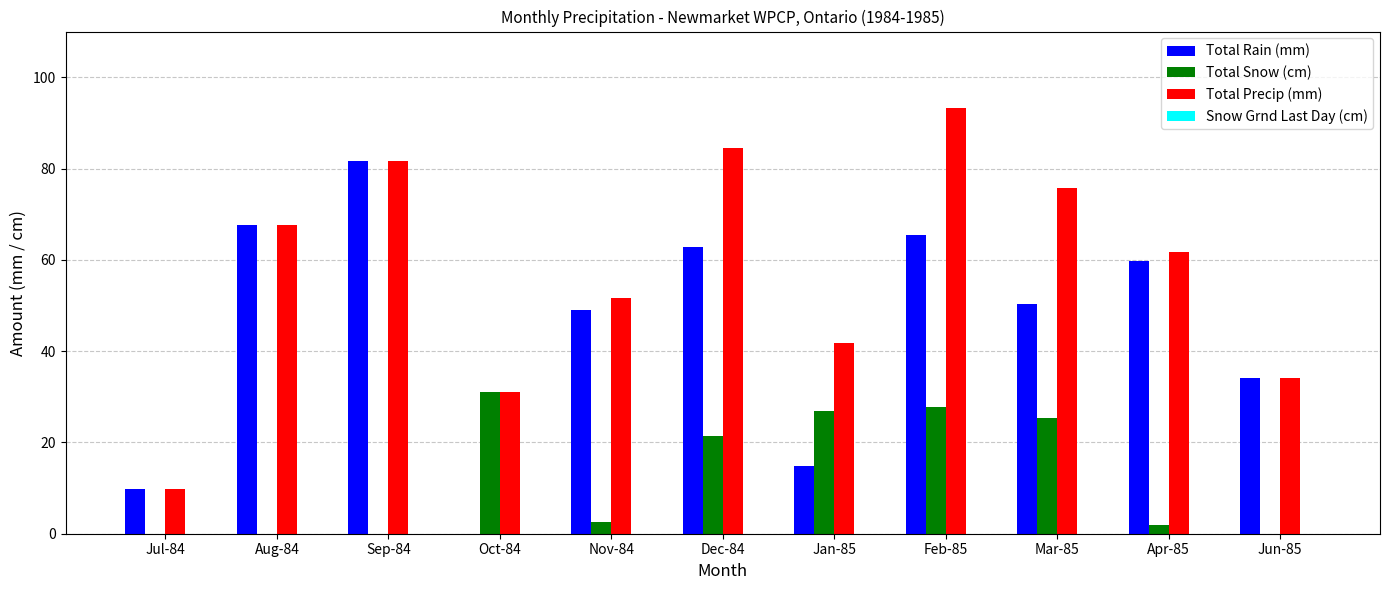

Does the chart contain stacked bars?

No